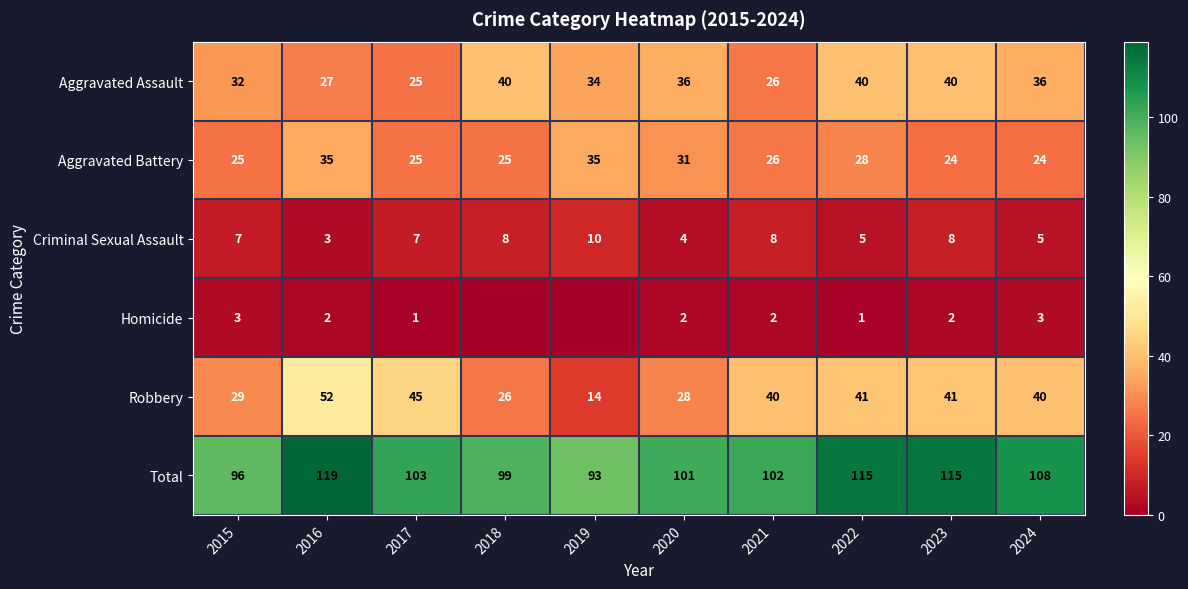

At which category does the chart reach its minimum across all series?

2018